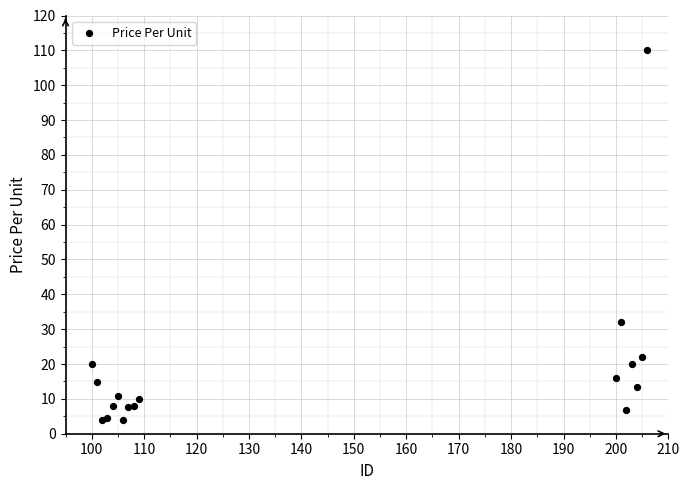

What Y value in the scatter plot is closest to 56?

32.0